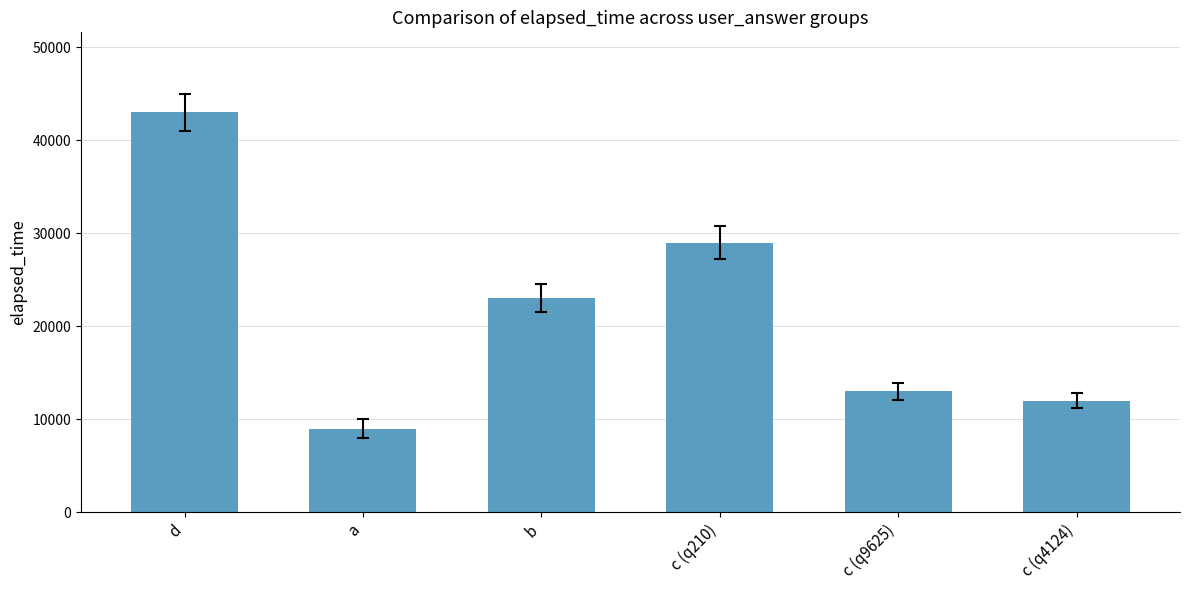

What is the difference between the maximum and minimum values?

34000